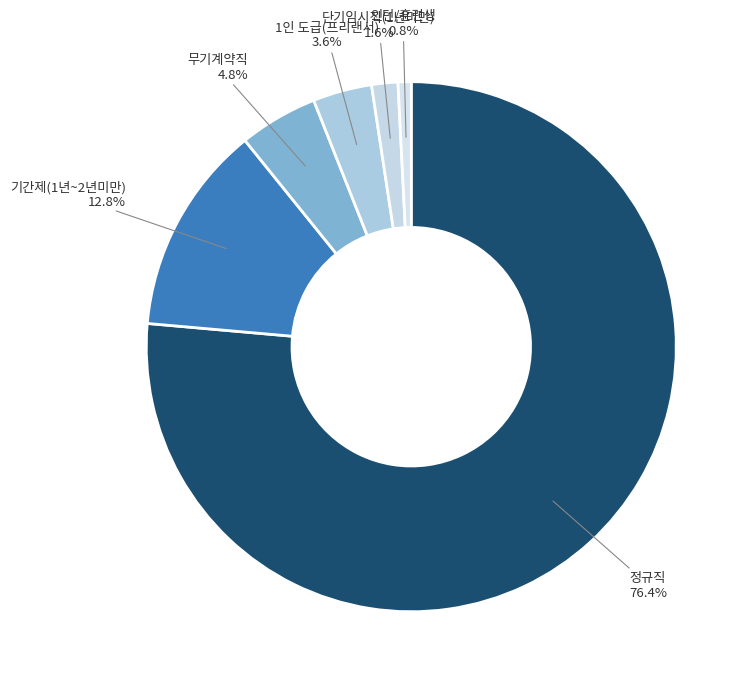

To the nearest percent, what is the difference between the largest and smallest slice percentages?

76%